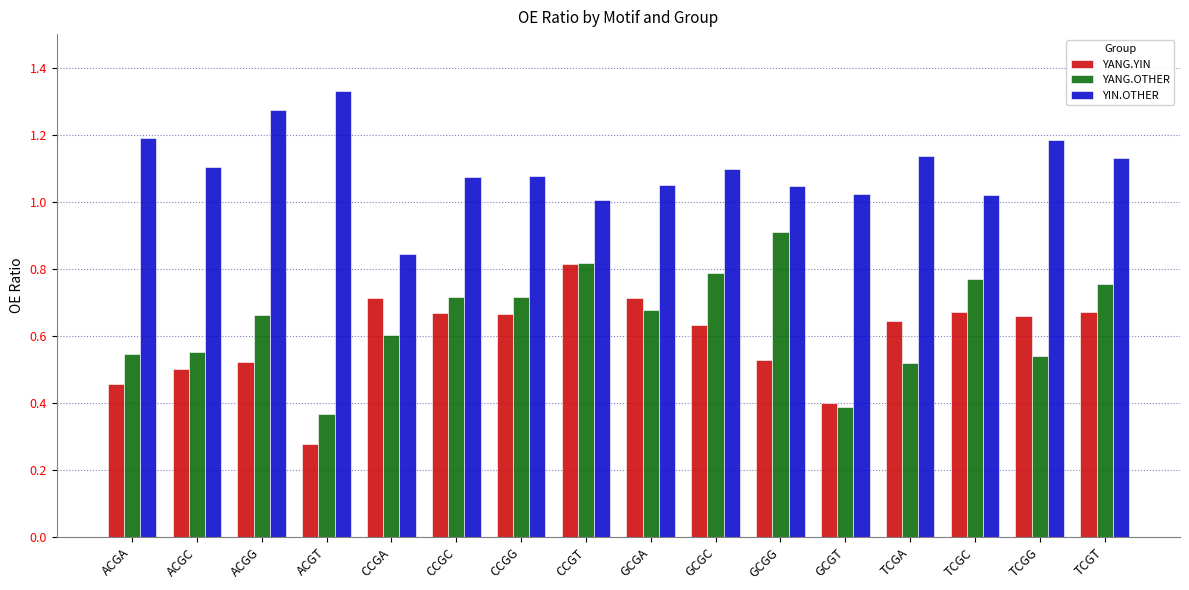

Which category has the lowest value in the YIN.OTHER series?

CCGA